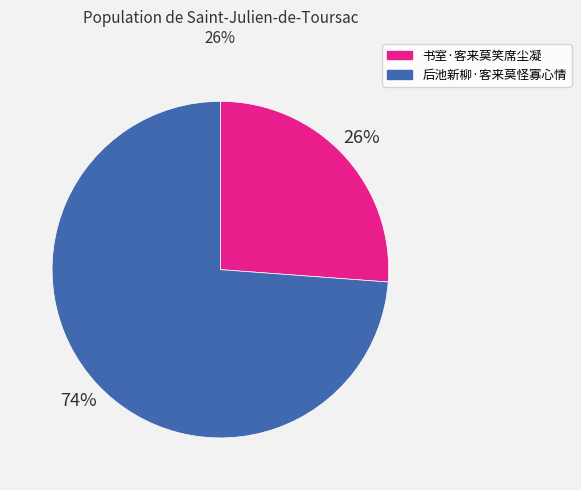

Which has a higher value, 后池新柳·客来莫怪寡心情 or 书室·客来莫笑席尘凝?

后池新柳·客来莫怪寡心情